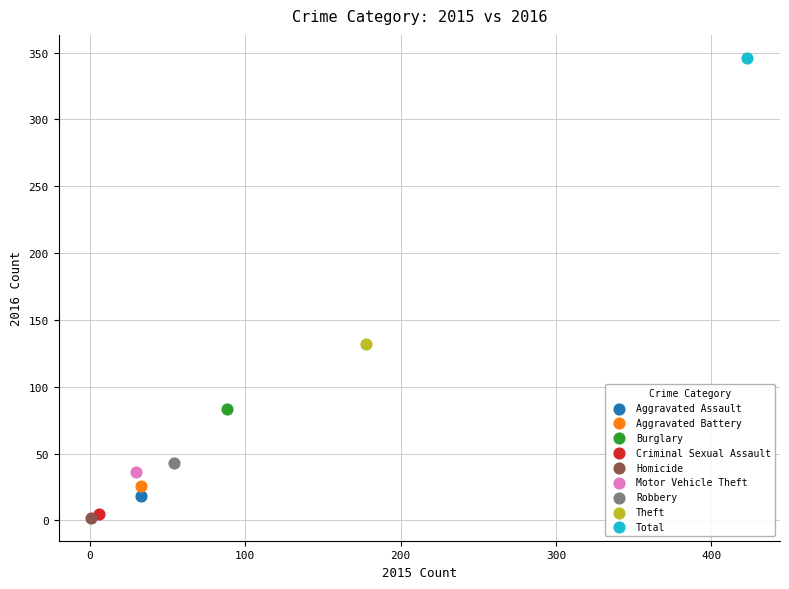

What are all the series names shown in the legend?

Aggravated Assault, Aggravated Battery, Burglary, Criminal Sexual Assault, Homicide, Motor Vehicle Theft, Robbery, Theft, Total